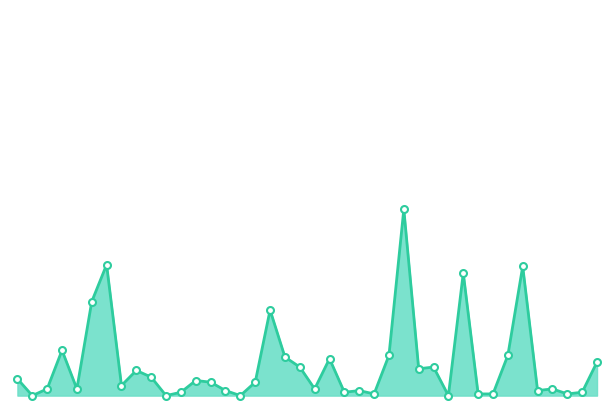

Rank the categories by value from highest to lowest.

Englewood, Austin, Grand Crossing, Garfield Park, Auburn Gresham, Chatham, Armour Square, Edgewater, Grand Boulevard, Chicago Lawn, Douglas, Humboldt Park, Chinatown, Gage Park, Fuller Park, Avondale, Belmont Cragin, Albany Park, Bridgeport, Brighton Park, Calumet Heights, Avalon Park, Archer Heights, Ashburn, Clearing, Greektown, Bucktown, East Side, Grant Park, Boystown, Dunning, Hermosa, East Village, Garfield Ridge, Gold Coast, Hegewisch, Andersonville, Beverly, Burnside, Galewood